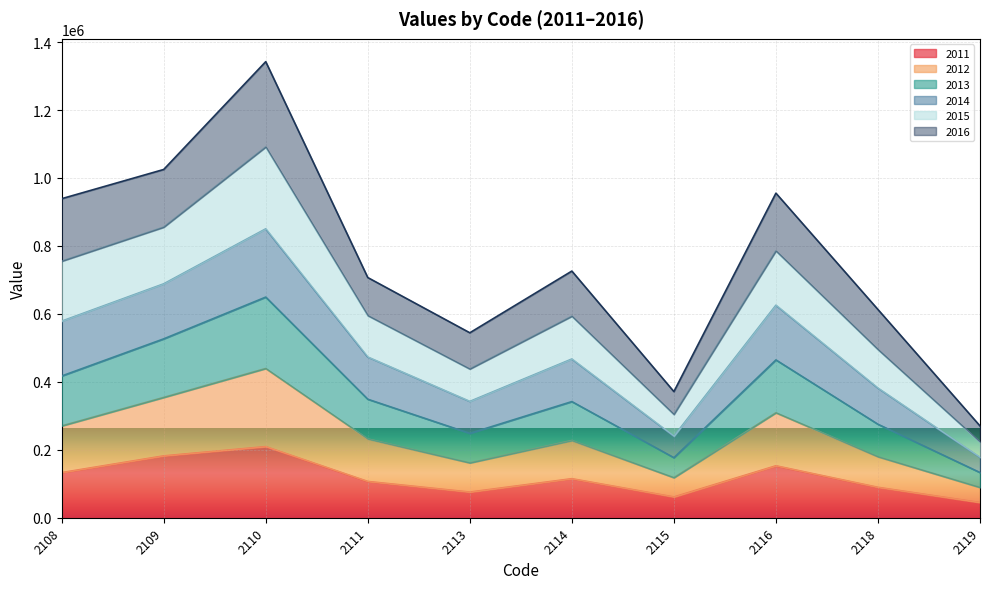

What is the maximum value for 2011?

209314